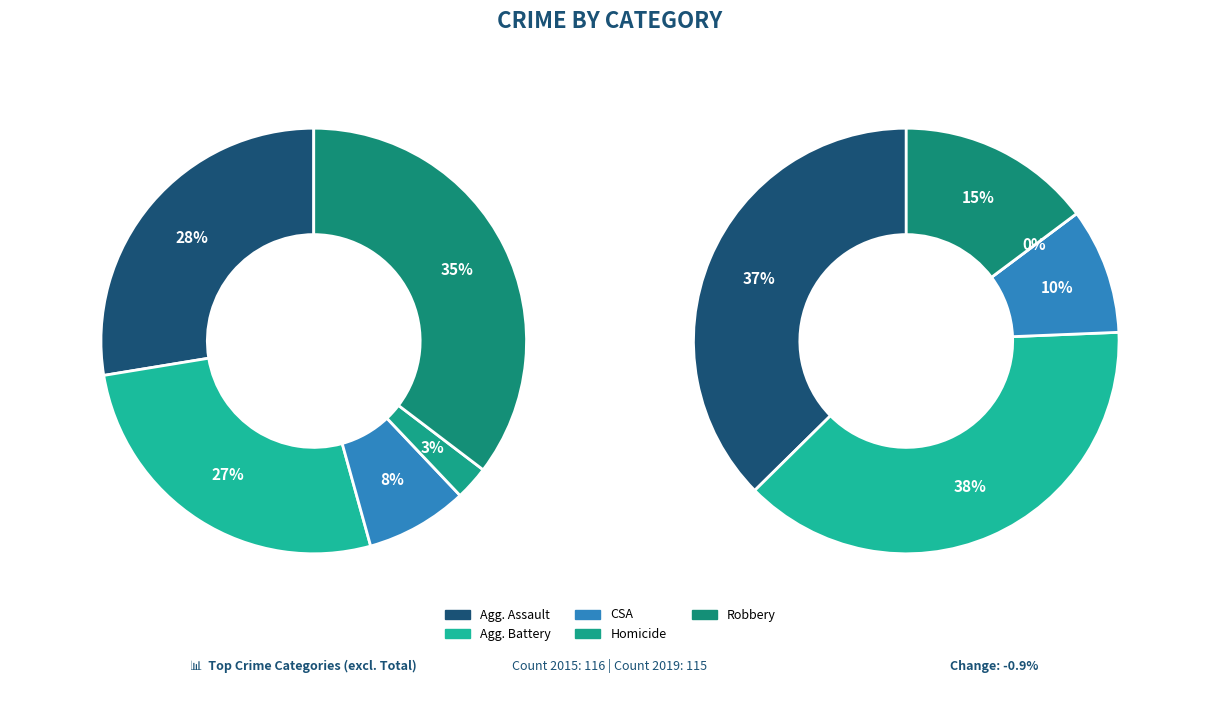

What percentage is NOT represented by Aggravated Battery?

73.3%